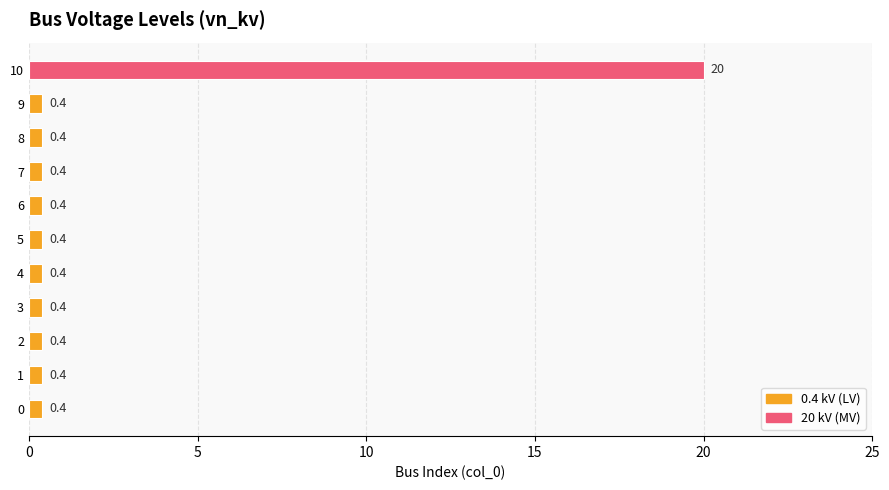

What is the greatest value displayed?

20.0